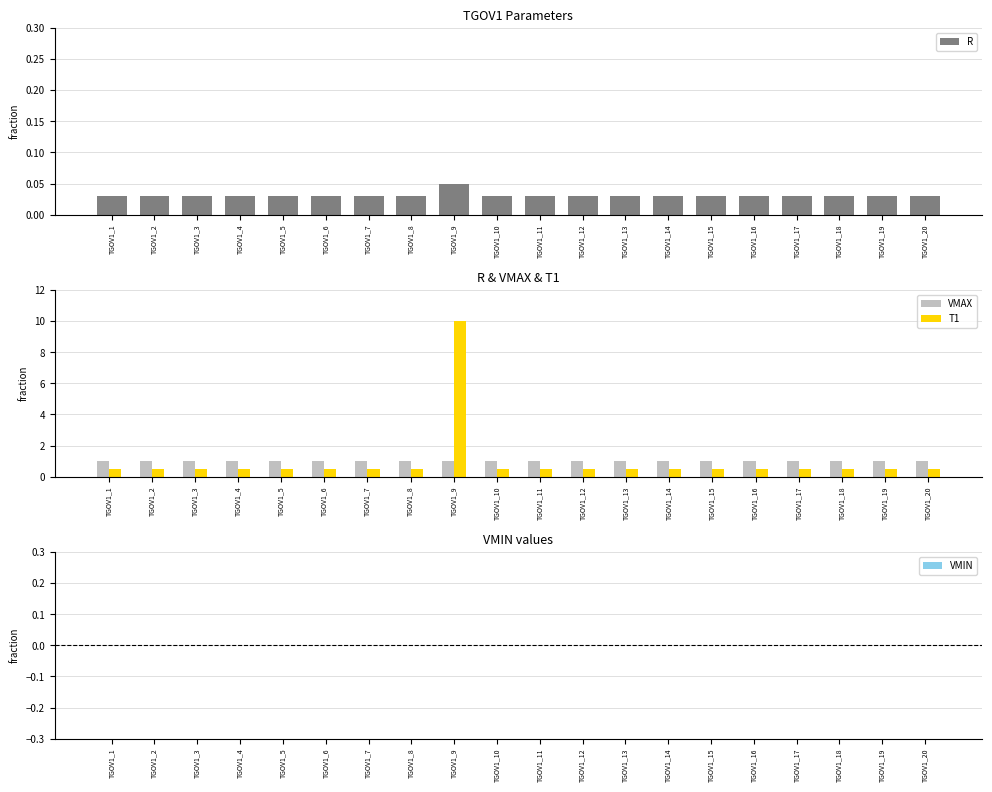

Which series has the largest total across all categories?

VMAX